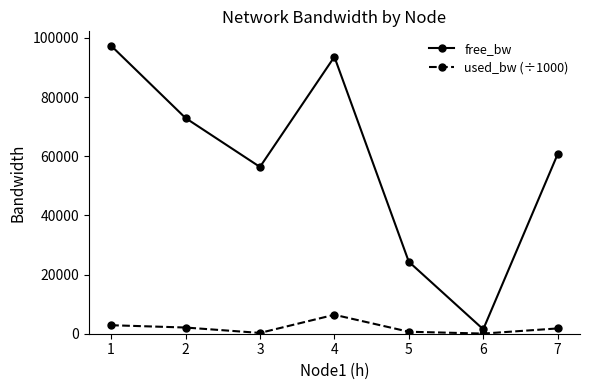

True or false: free_bw has more than 1 points higher than both neighbors.

False